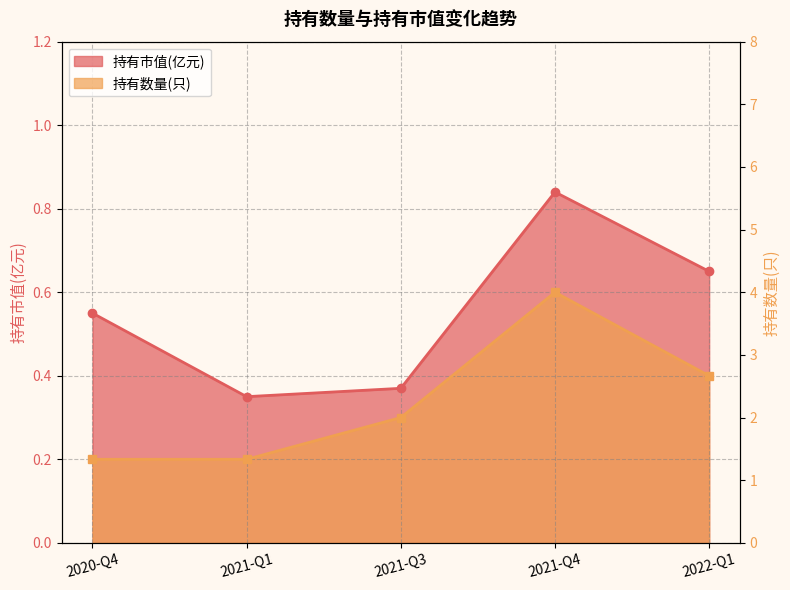

True or false: 持有市值(亿元) and 持有数量(只) cross at least once.

False